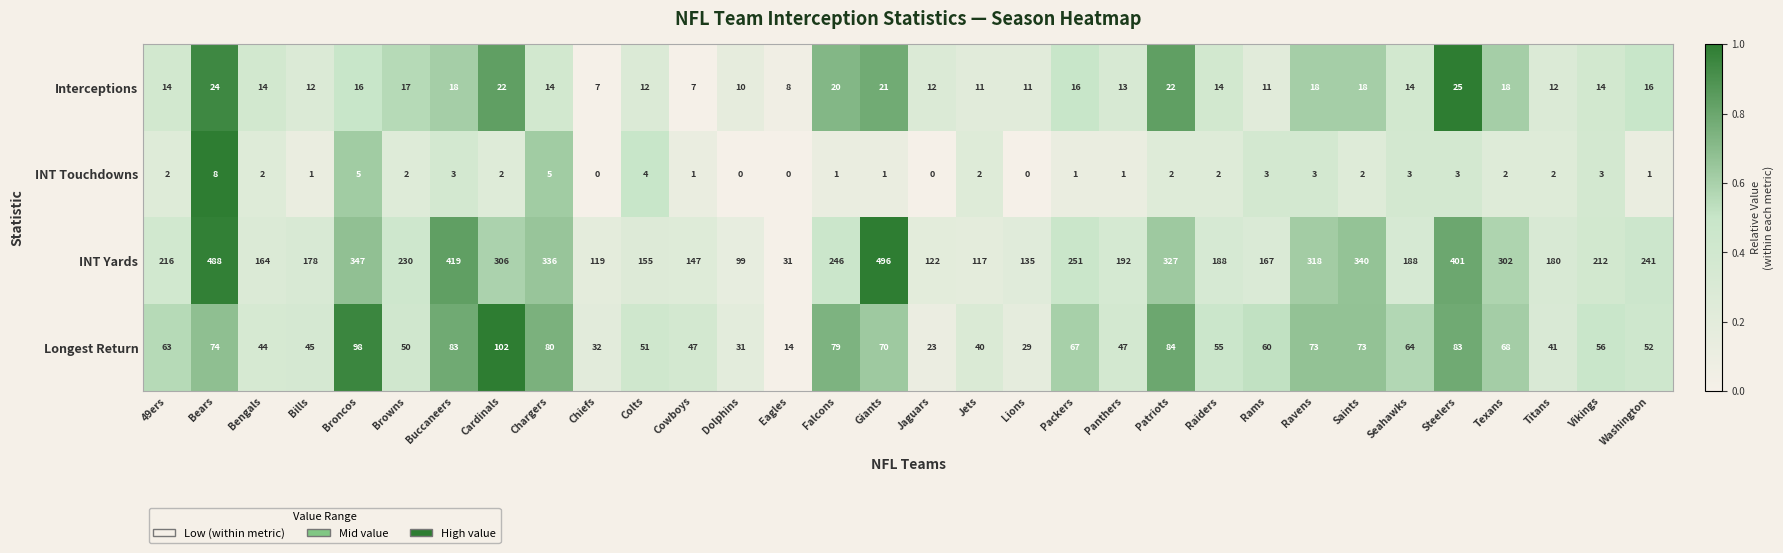

The Longest Return series shows 31 at Dolphins. True or false?

True